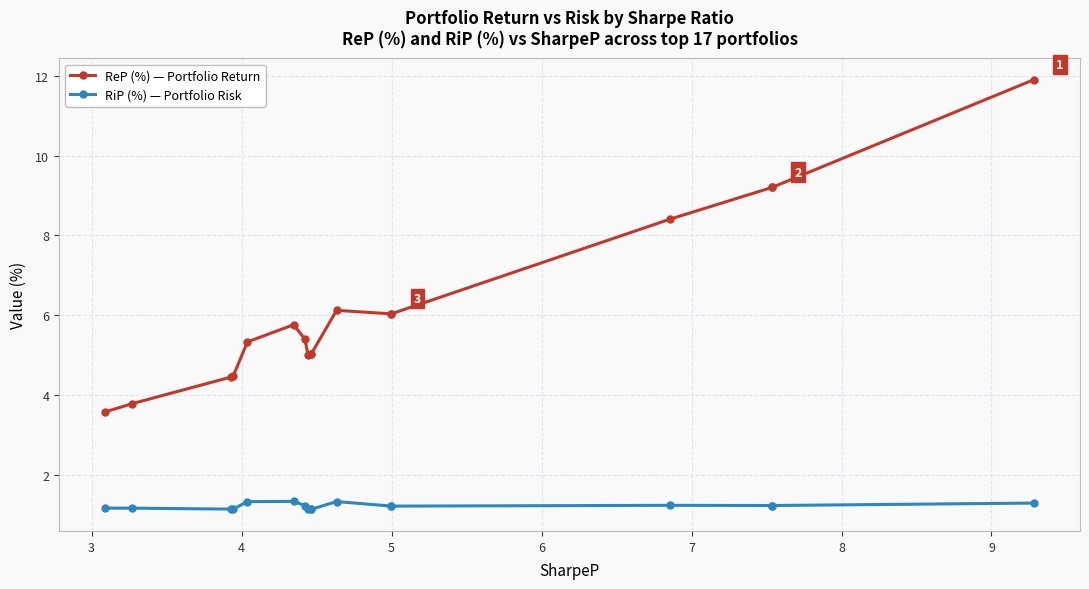

In RiP (%) — Portfolio Risk, how many points are lower than both neighbors (excluding endpoints)?

2